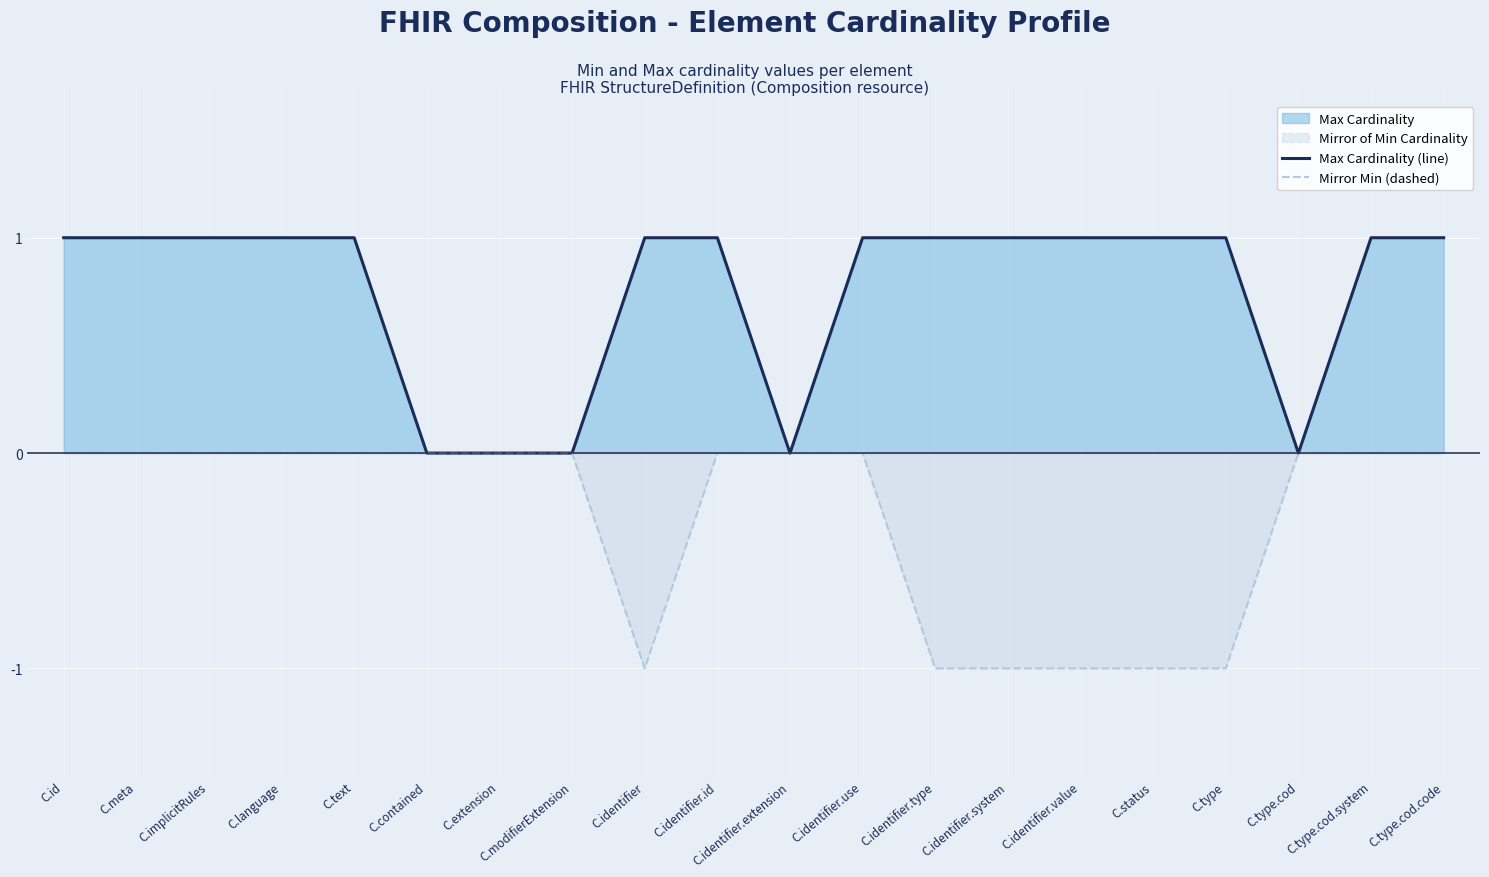

How many Mirror Min (dashed) values are between -1 and 0?

20